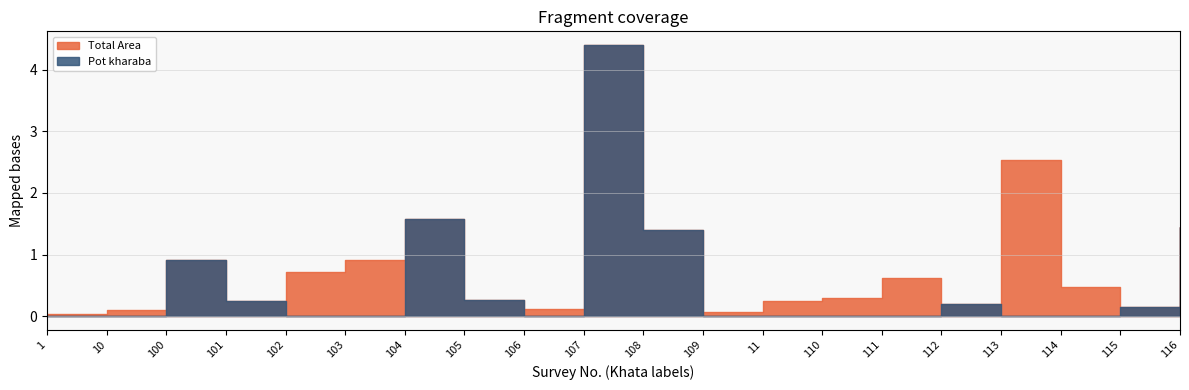

Between 116 and 114, which is larger?

114